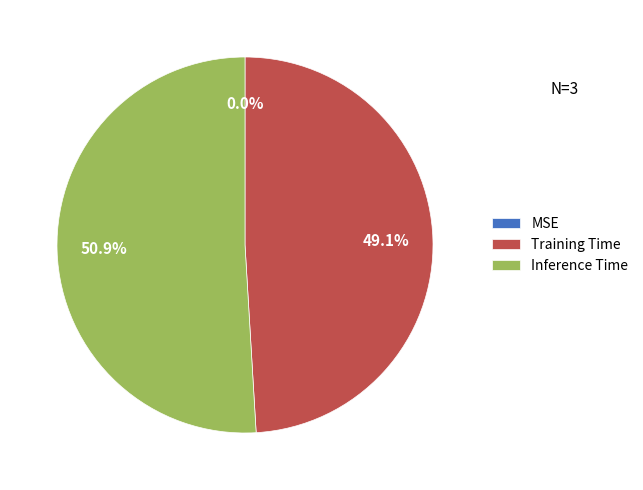

Rank the categories by value from highest to lowest.

Inference Time, Training Time, MSE